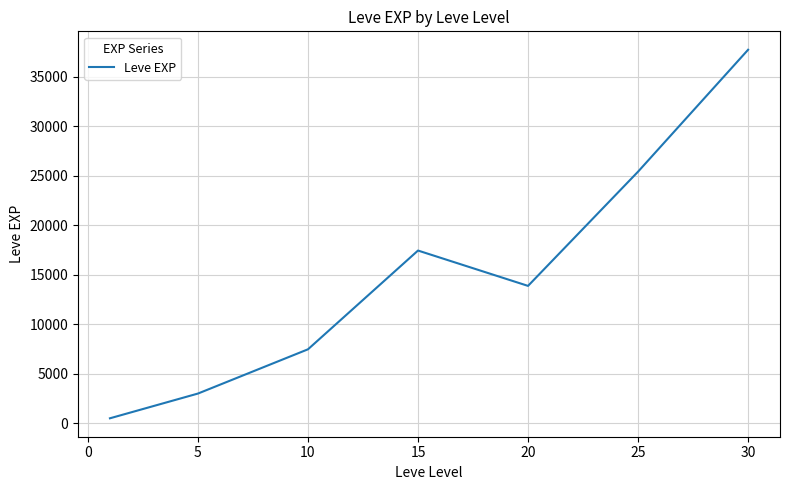

Does the chart display data point markers on the line(s)?

No